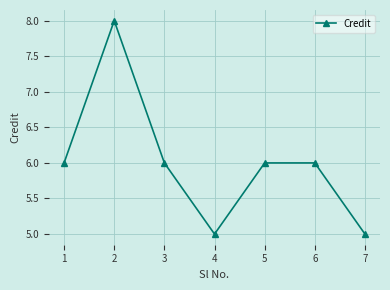

The chart shows a value of 6 at 5. True or false?

True